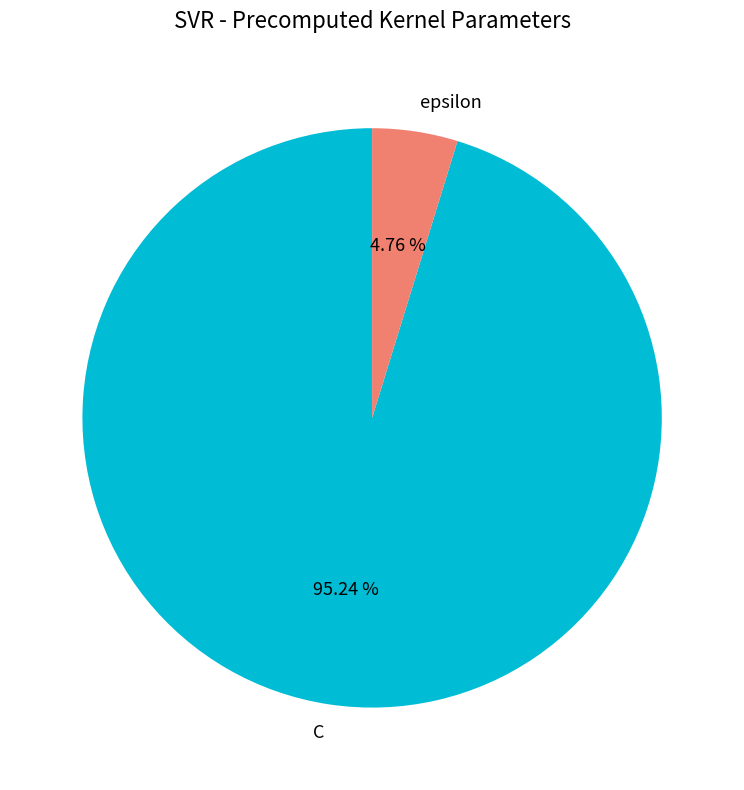

To the nearest percent, what is the average slice percentage?

50%